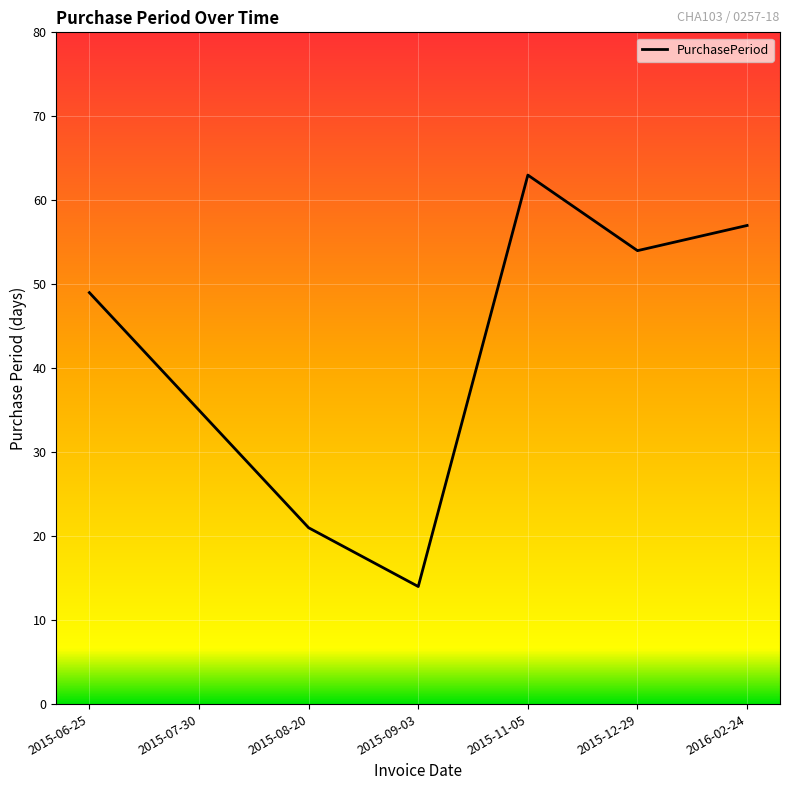

Between 2015-11-05 and 2016-02-24, which is larger?

2015-11-05